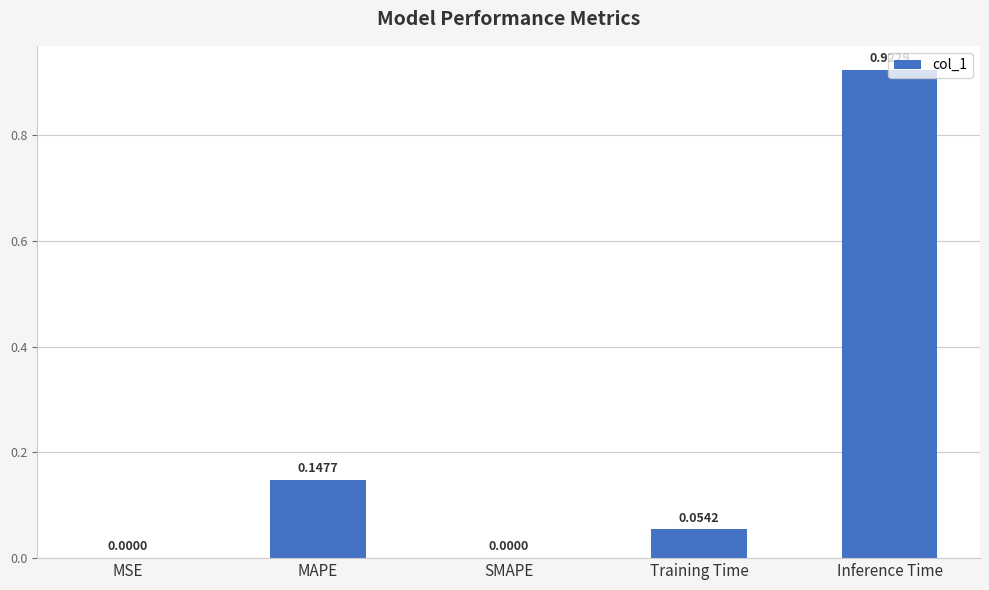

How many values are above zero?

4